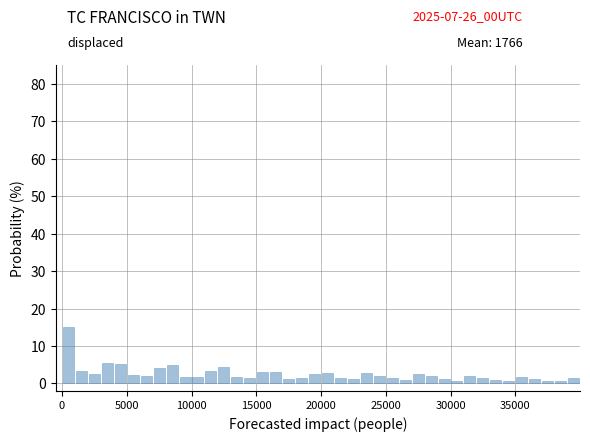

Read against the x-axis, roughly where is the centre of the tallest bar?

500